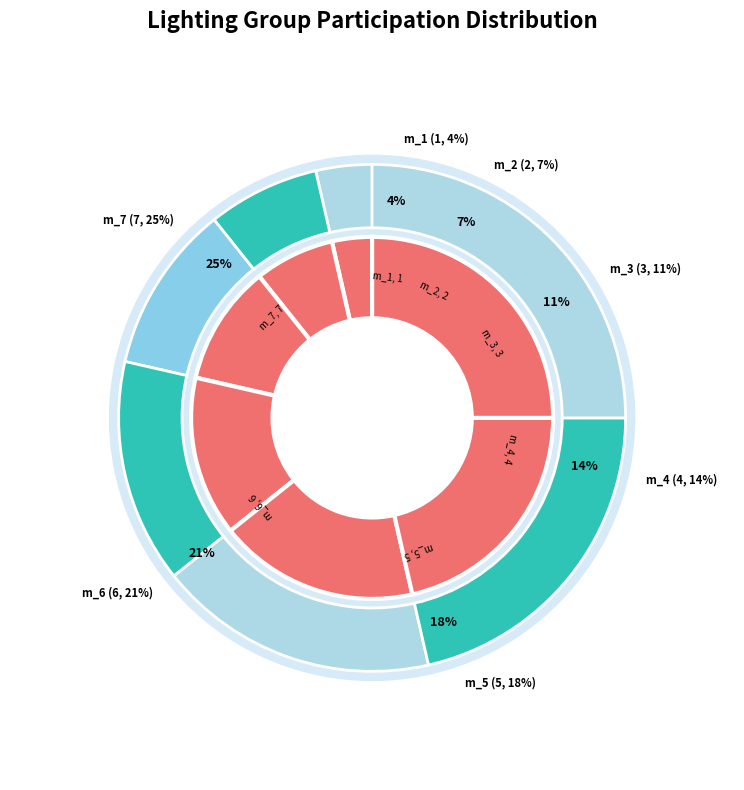

True or false: m_6 accounts for 21% of the total.

True